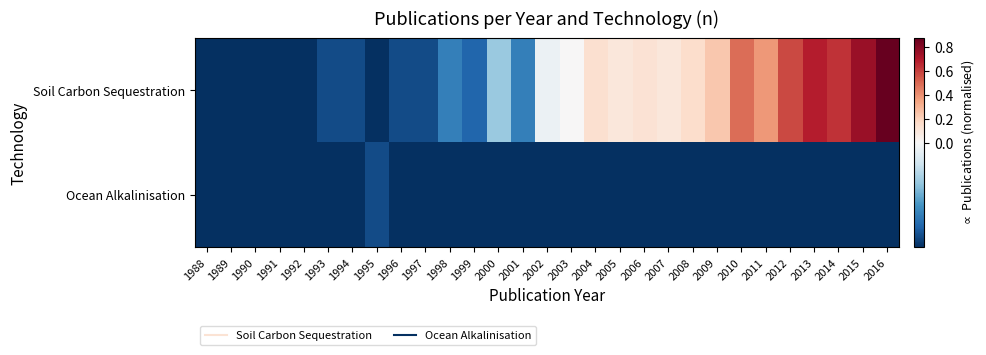

Which series has the largest total across all categories?

Soil Carbon Sequestration